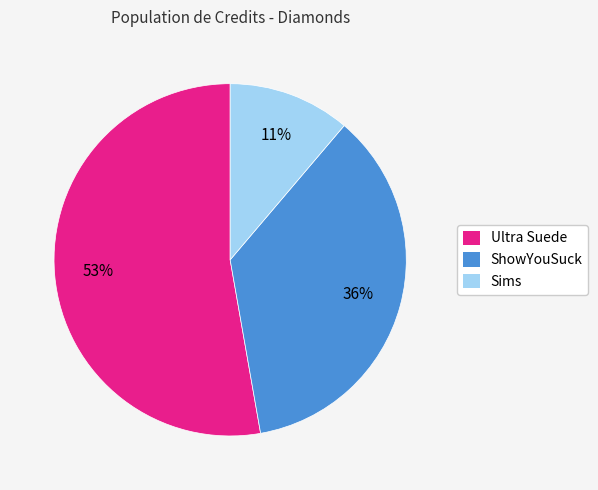

Rank the categories by value from lowest to highest.

Sims, ShowYouSuck, Ultra Suede